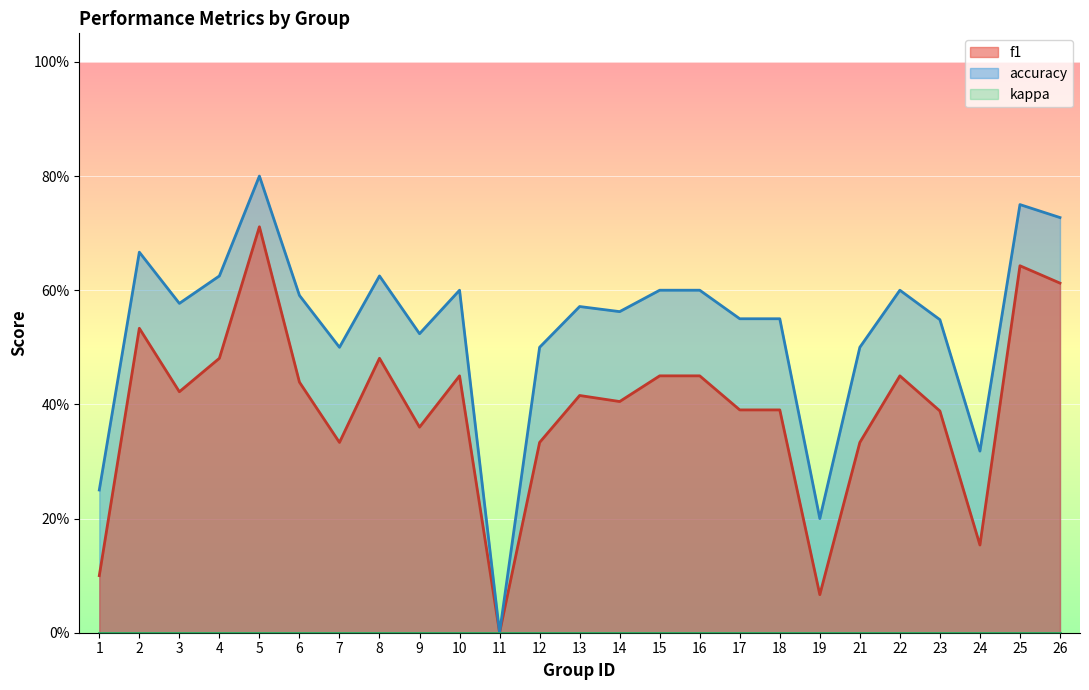

At which category is the sum across all series the highest?

5